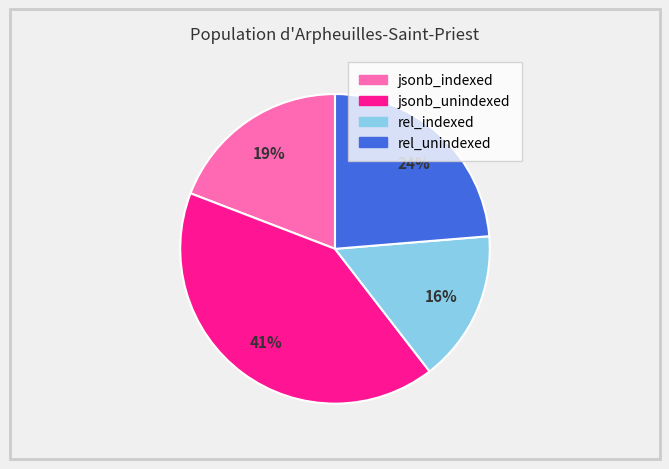

To the nearest percent, what is the average slice percentage?

25%